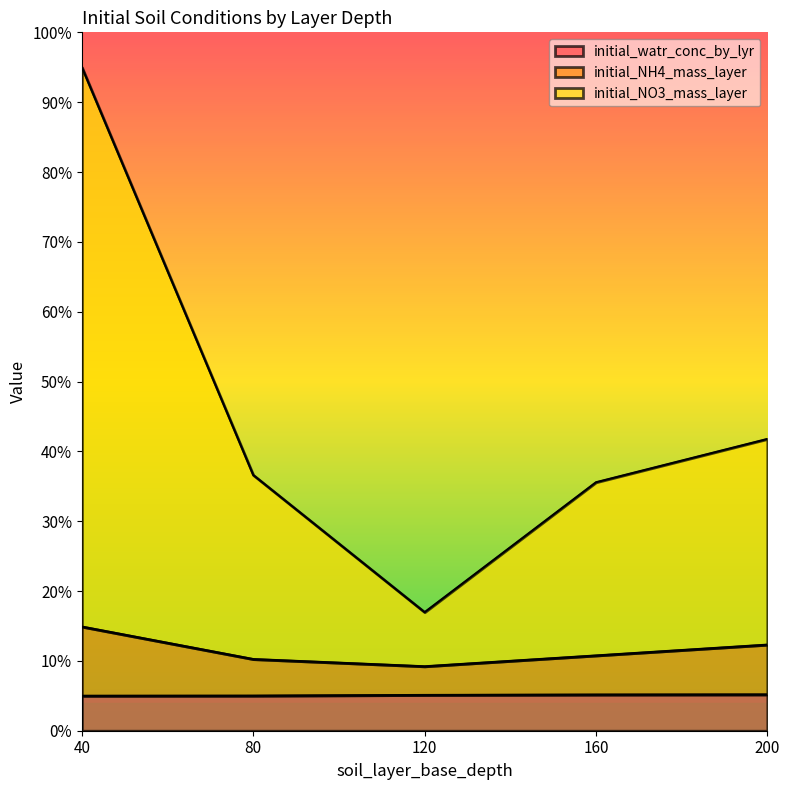

List the labels in order of initial_watr_conc_by_lyr value, smallest first.

40, 80, 120, 160, 200